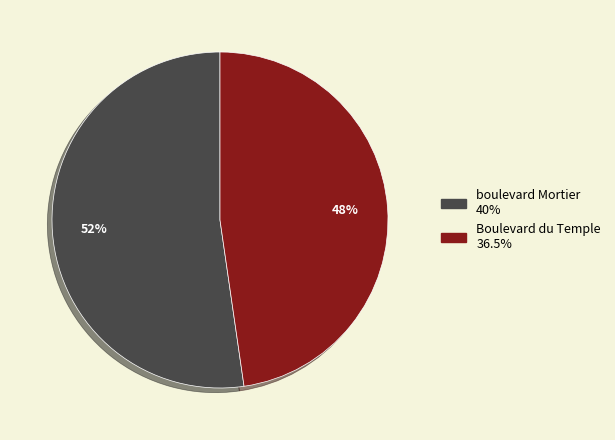

What is the majority slice?

boulevard Mortier